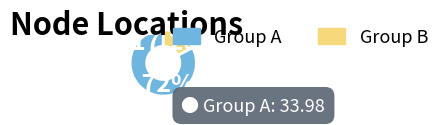

Count the number of slices in the pie.

2